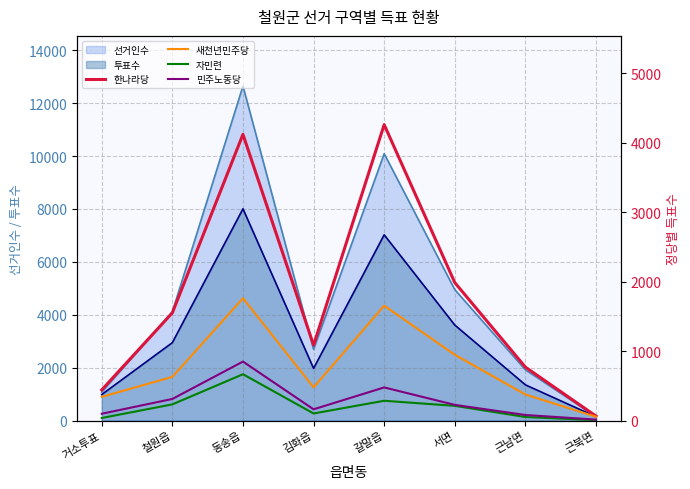

How many data points does each series have?

8